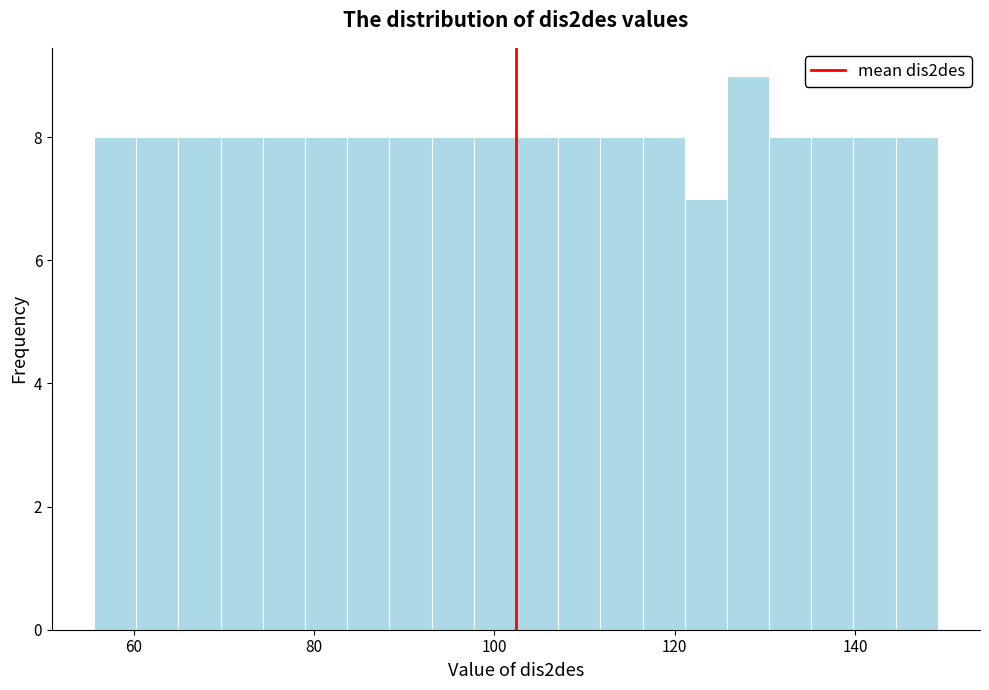

Read against the x-axis, roughly where is the centre of the tallest bar?

128